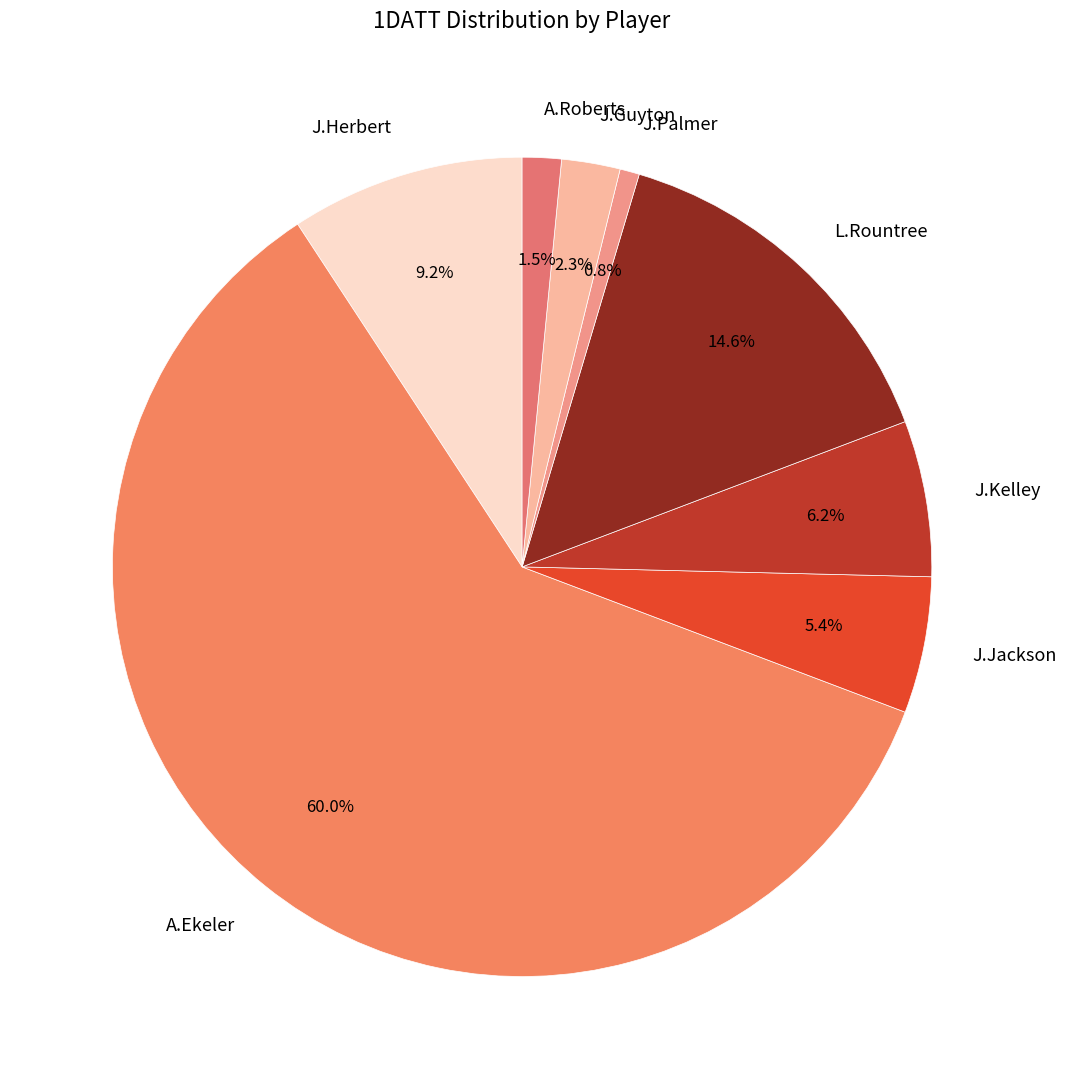

Between A.Roberts and J.Guyton, which is larger?

J.Guyton